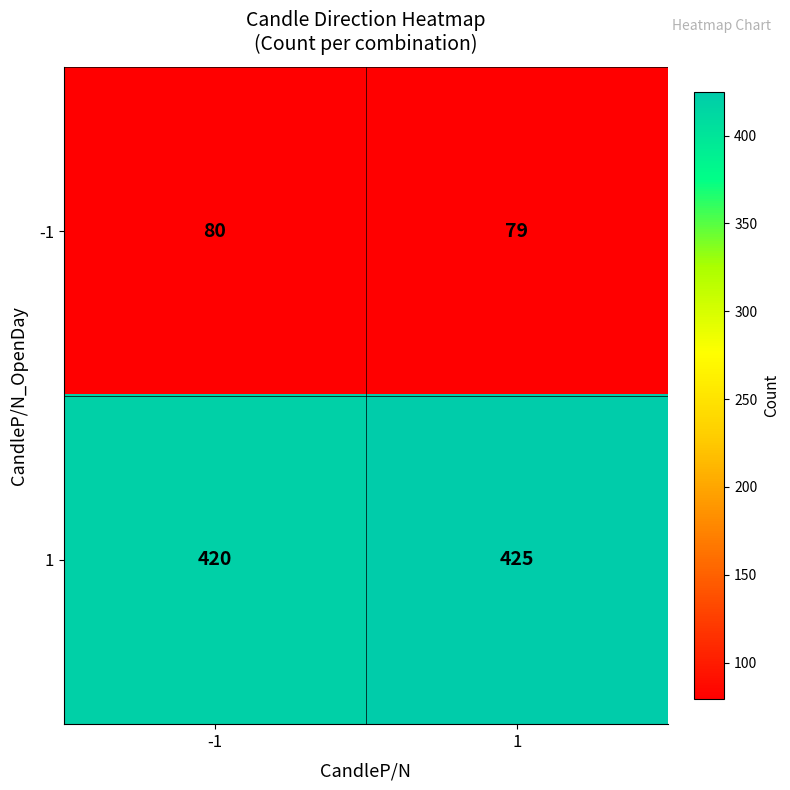

Rank the series by their average value, from lowest to highest.

-1, 1